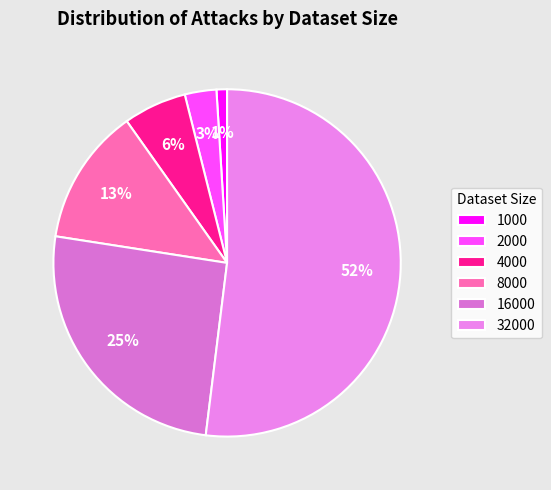

Rank the categories by value from lowest to highest.

1000, 2000, 4000, 8000, 16000, 32000